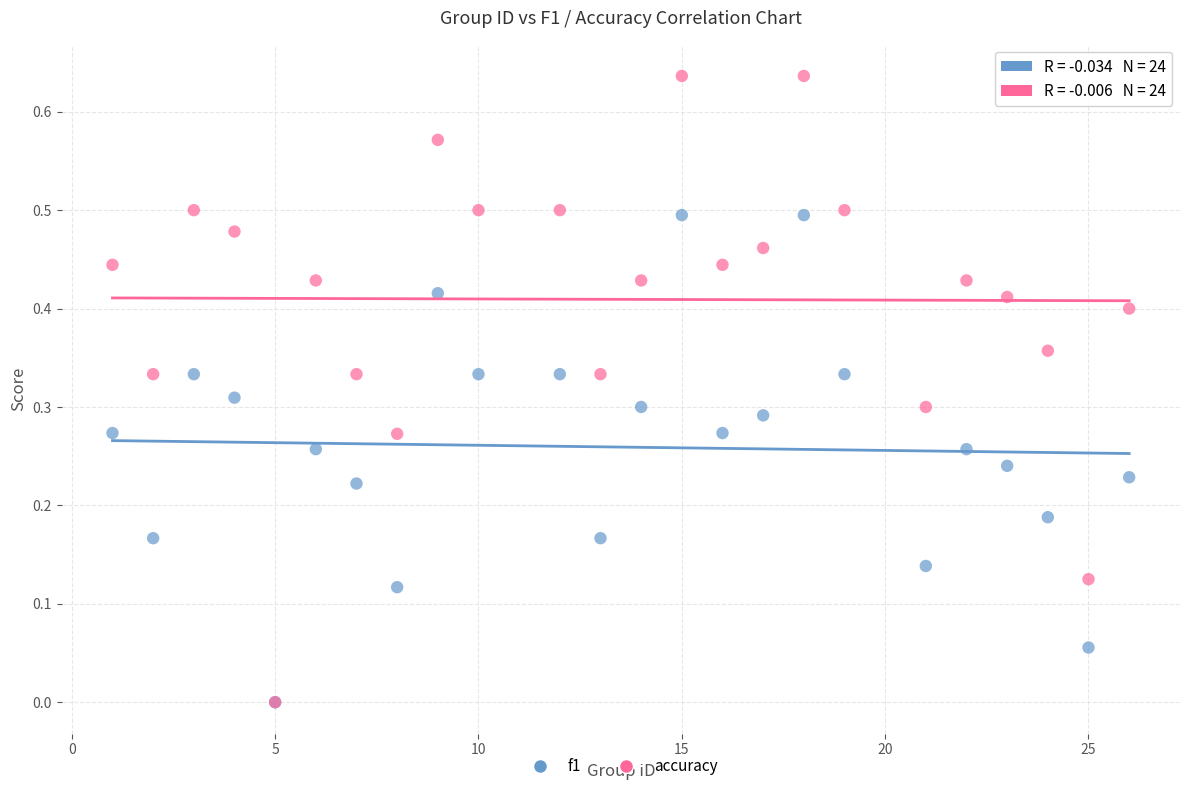

Which series has the largest Y range (max minus min)?

accuracy